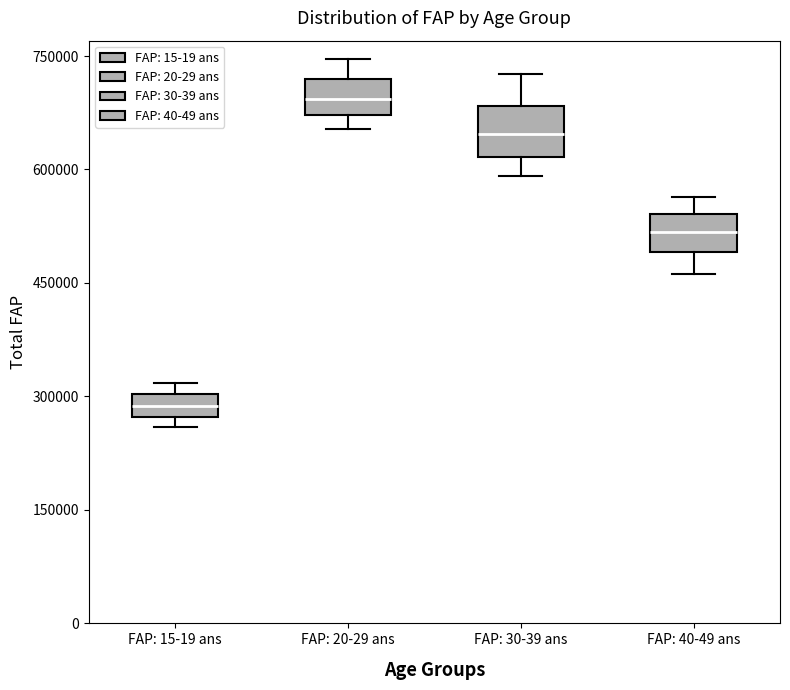

Where is the lower edge of the box for FAP: 40-49 ans on the y-axis? The values are not printed on the chart, so give them approximately, as read against the axis.

500000